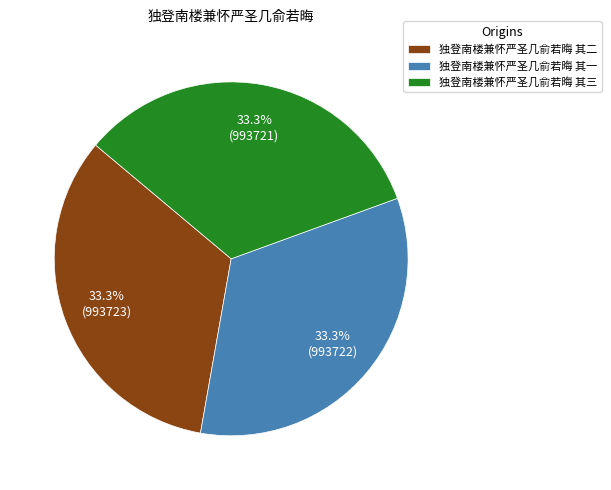

Count the number of slices in the pie.

3